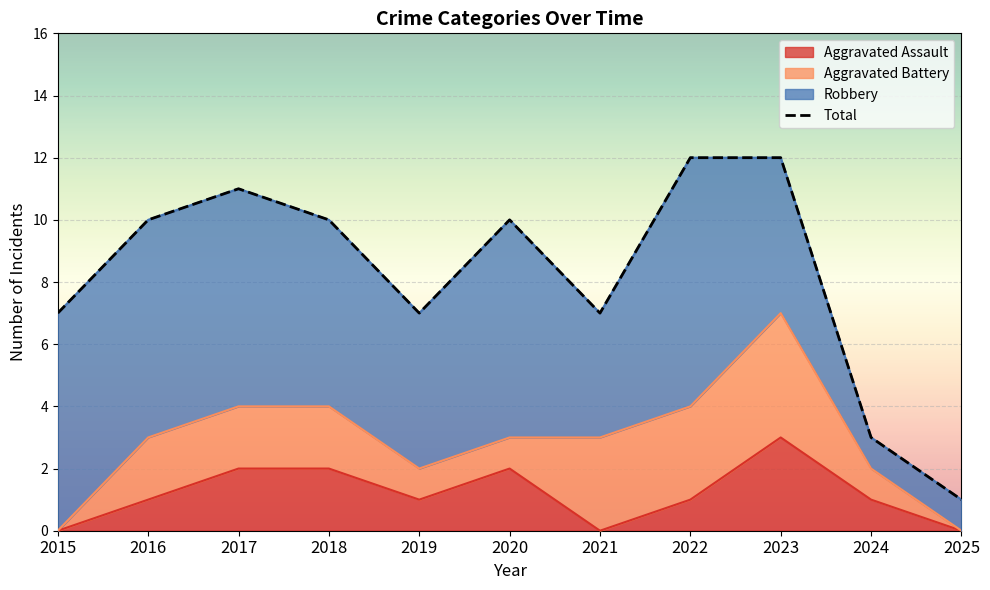

What is the value of the 4th point from the left?

10